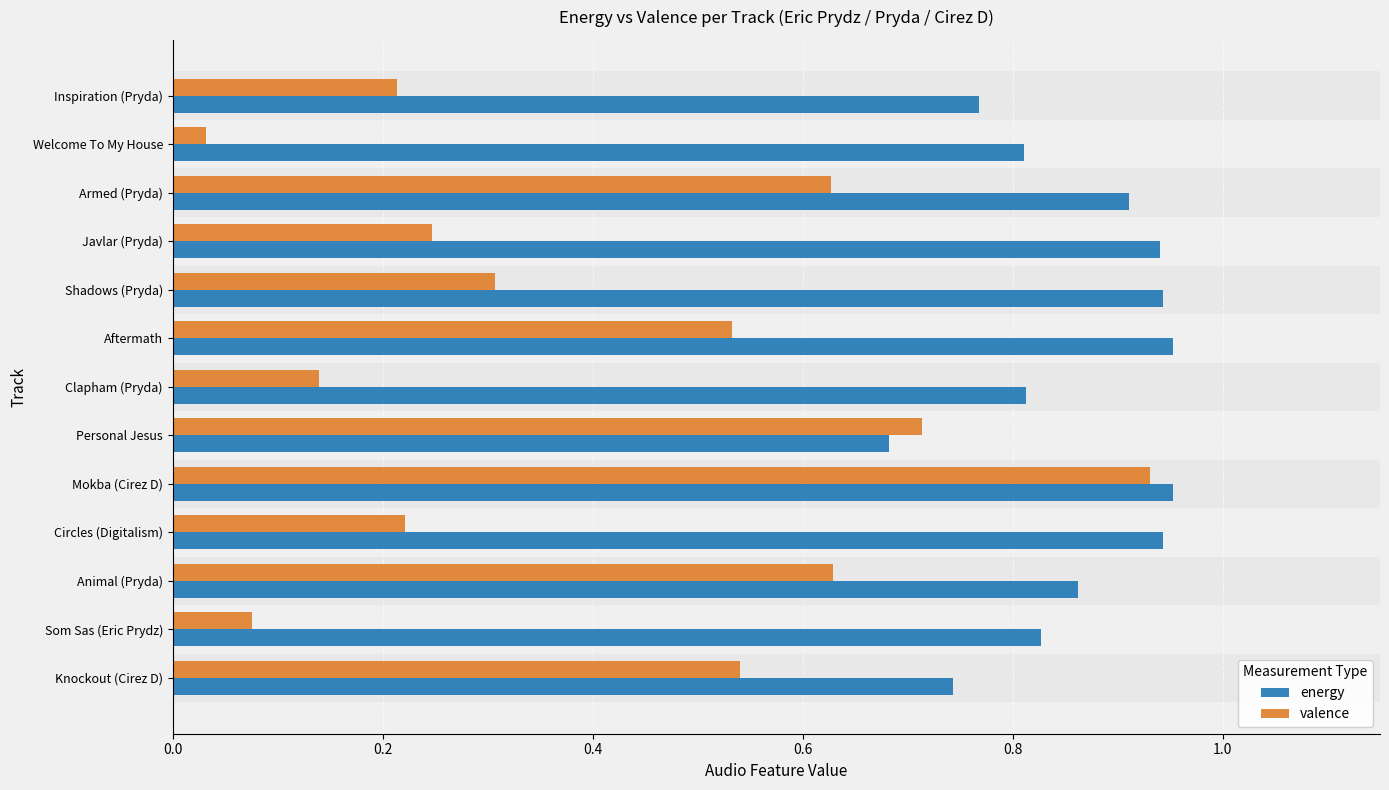

What is the total value across all series at Personal Jesus?

1.4